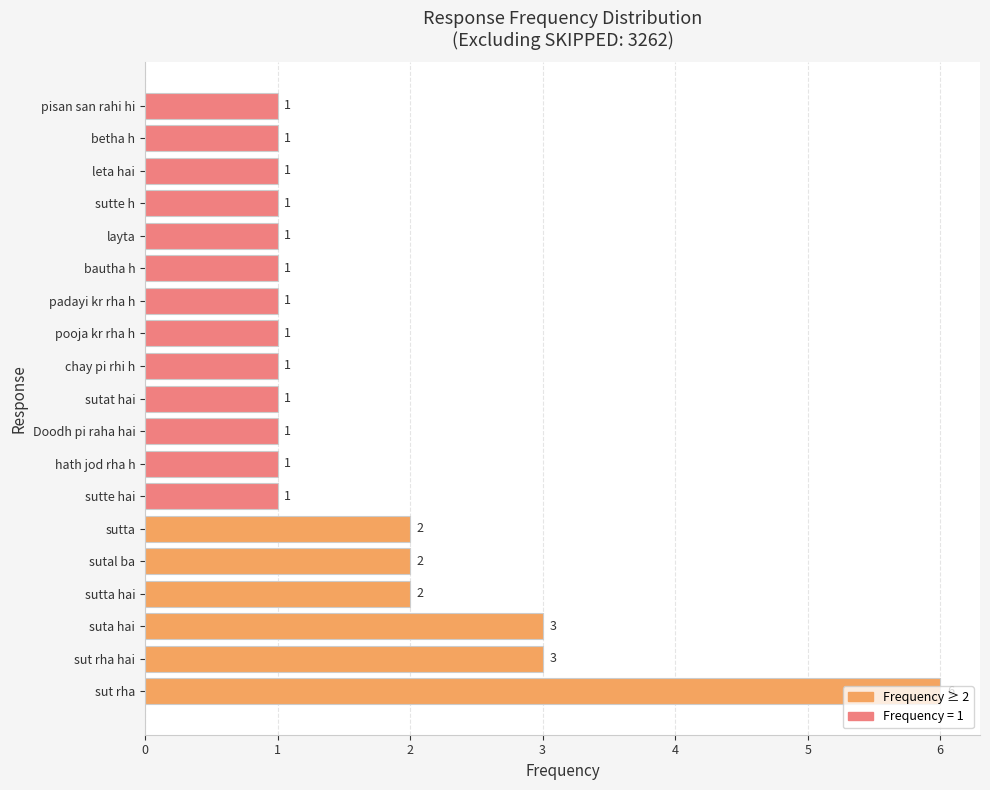

The value at sutta is 1. True or false?

False